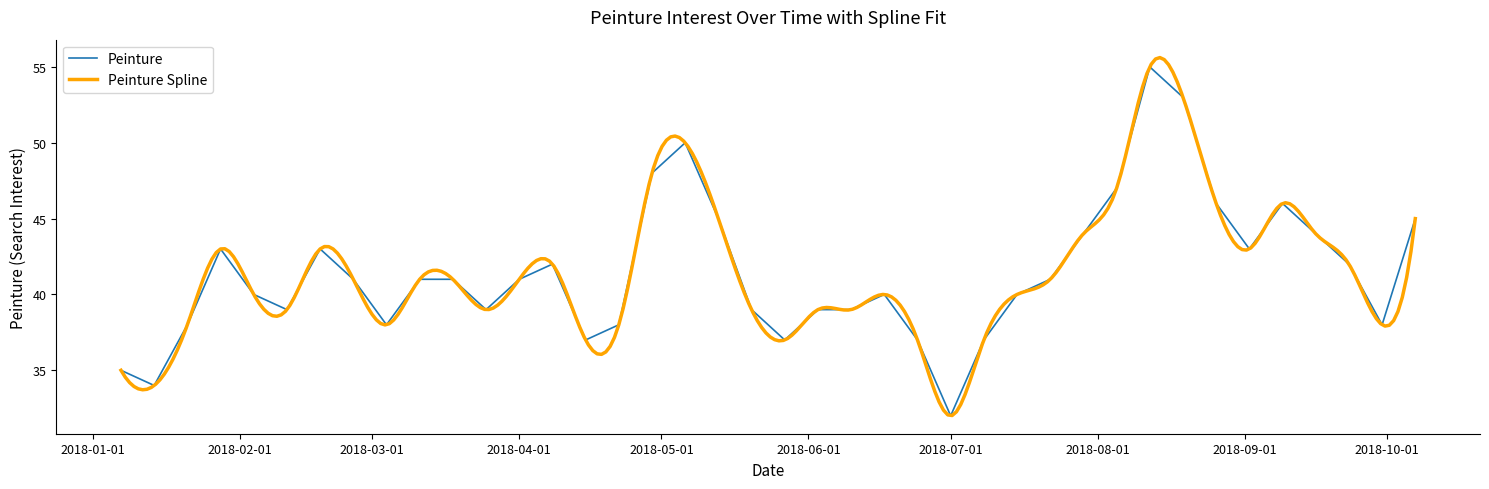

What is the sum of the values at 2018-02-04 and 2018-01-28?

83